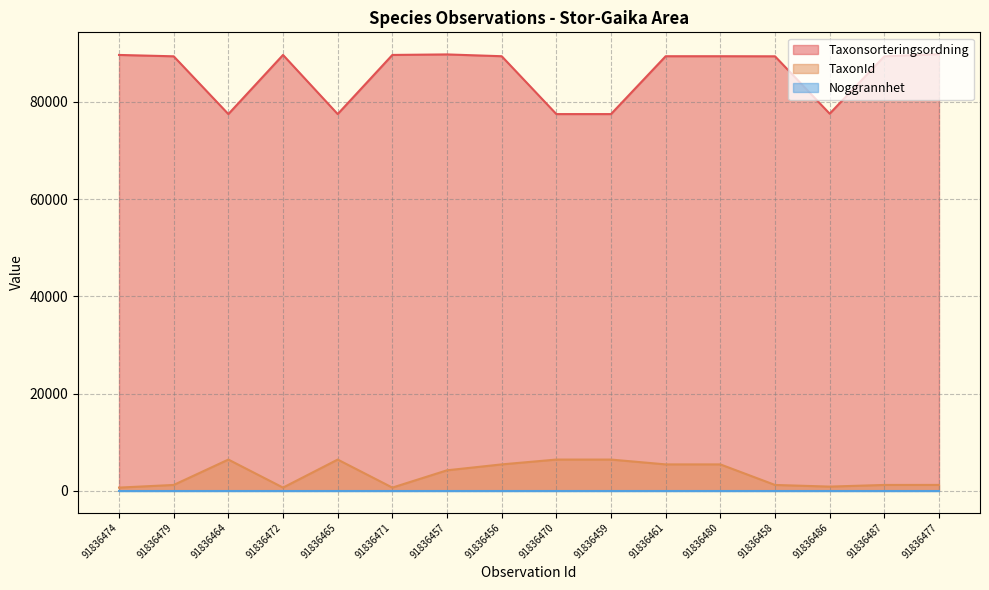

What is the sum of the Taxonsorteringsordning values at 91836471 and 91836470?

167179